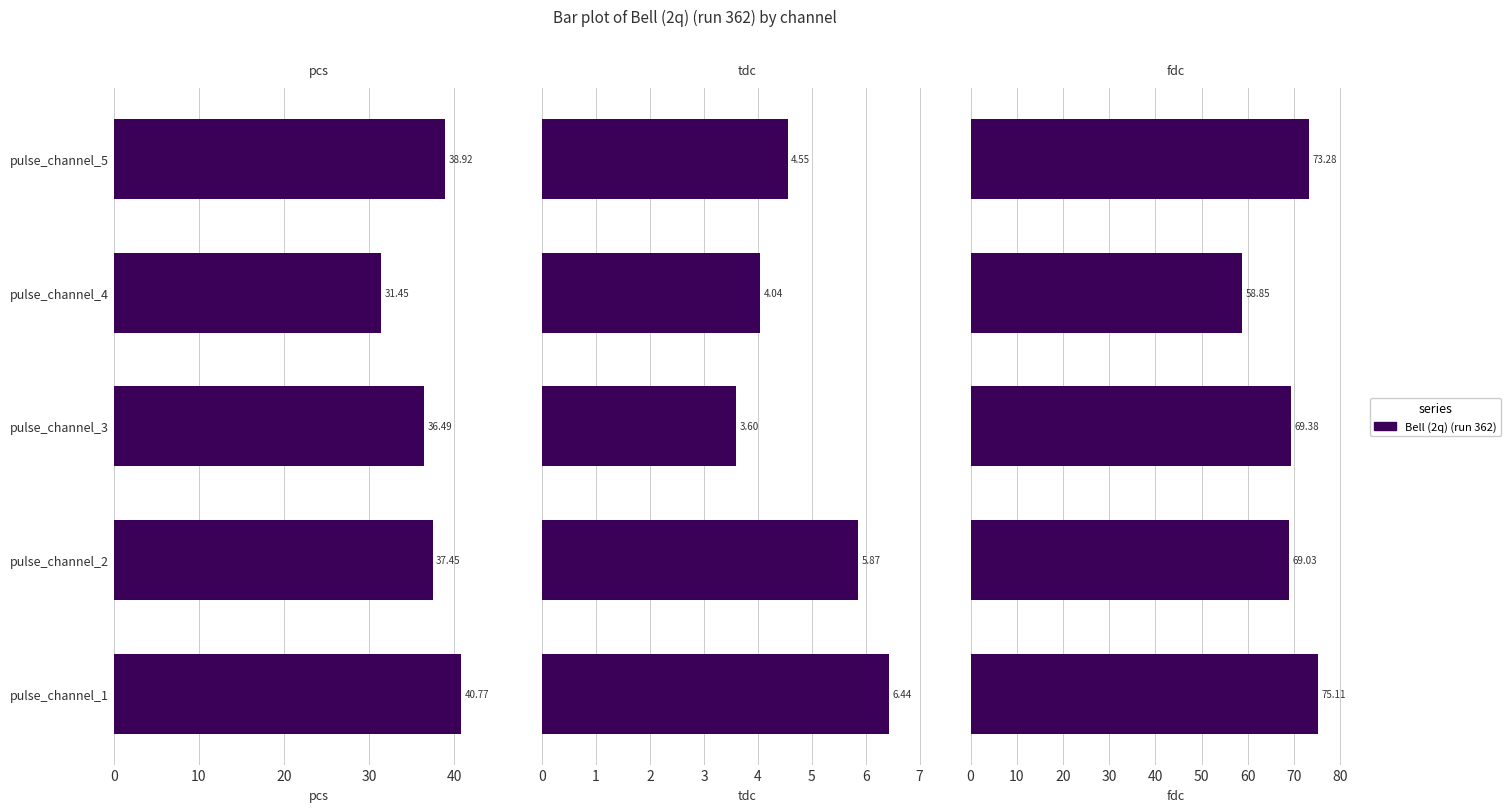

What is the spread (max minus min) of values at pulse_channel_1?

68.7